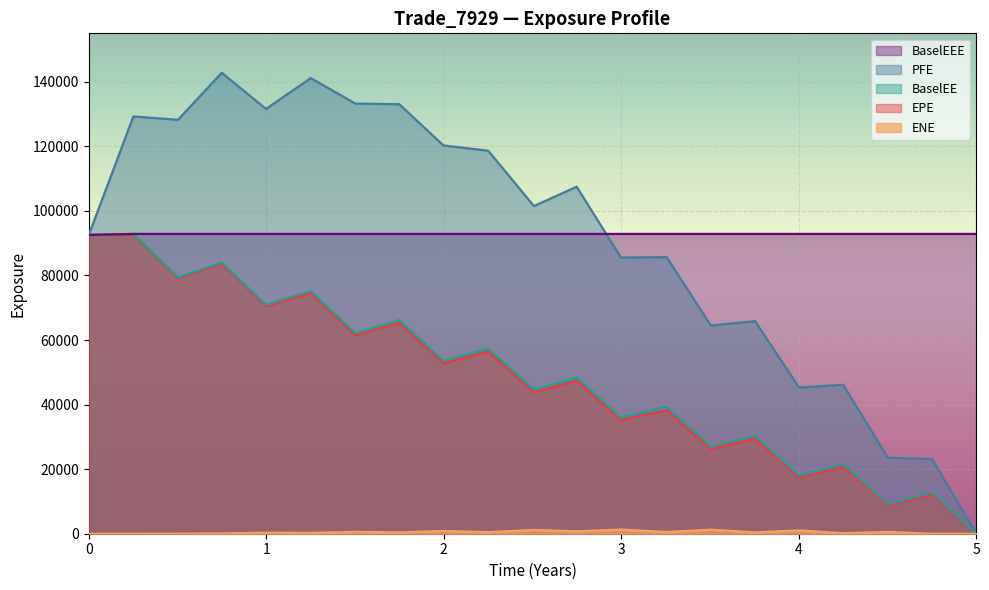

What is the difference between the maximum and minimum values in the BaselEEE series?

305.6